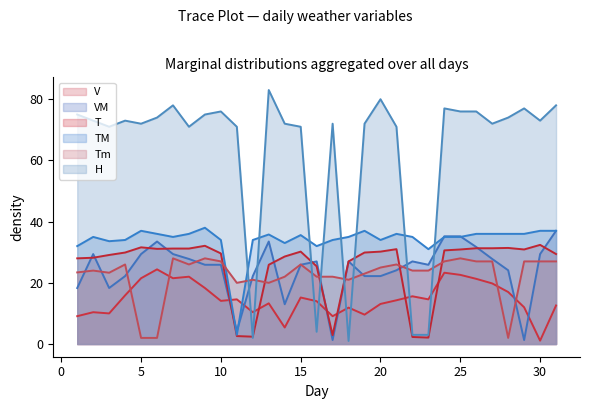

How many times do VM and T cross each other?

11